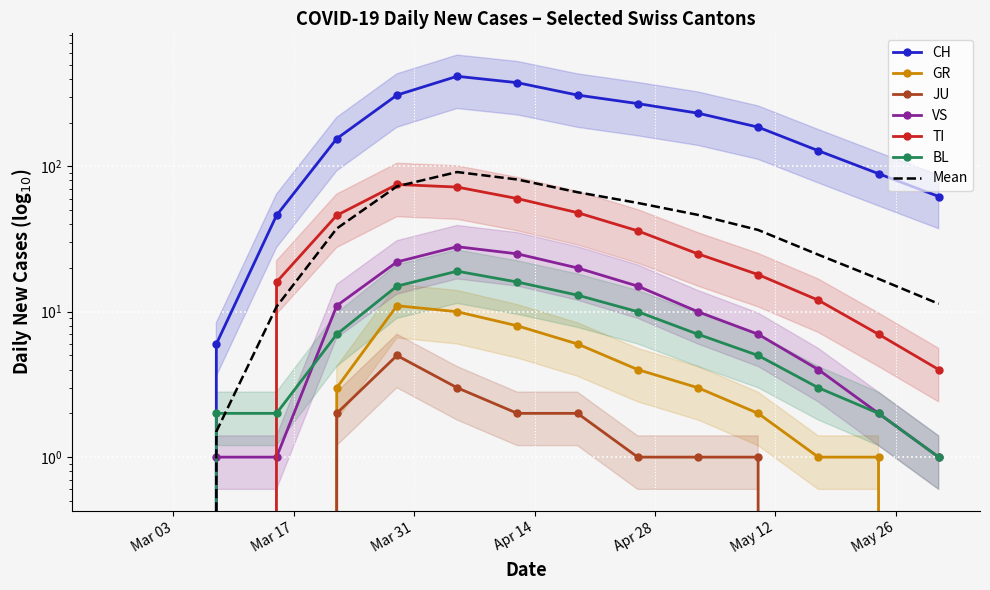

True or false: CH and BL intersect in this chart.

False